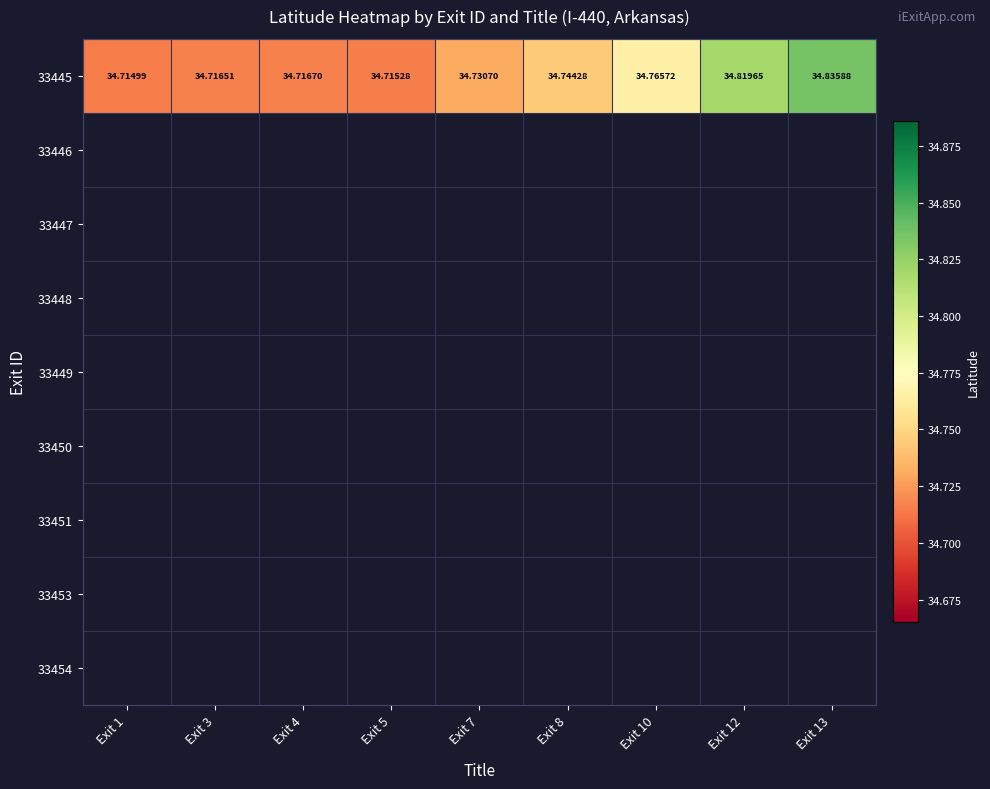

List the series in order of their peak value, lowest first.

33445, 33446, 33447, 33448, 33449, 33450, 33451, 33453, 33454